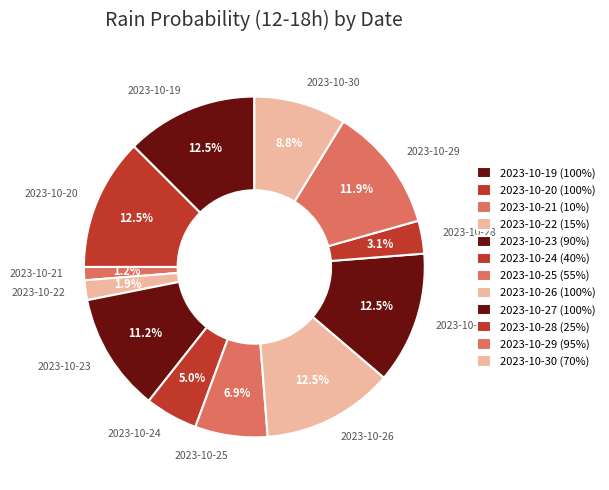

Does any single category account for the majority?

No